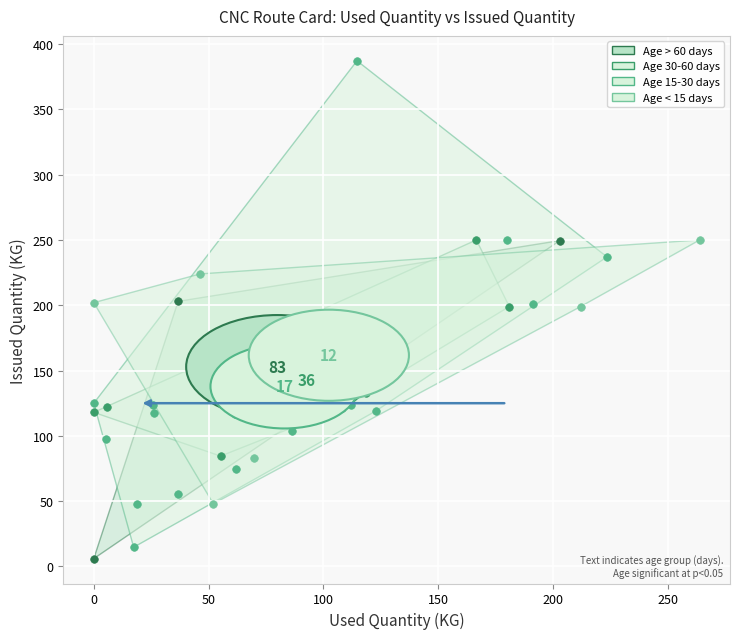

Which series reaches the minimum Y coordinate?

Age > 60 days